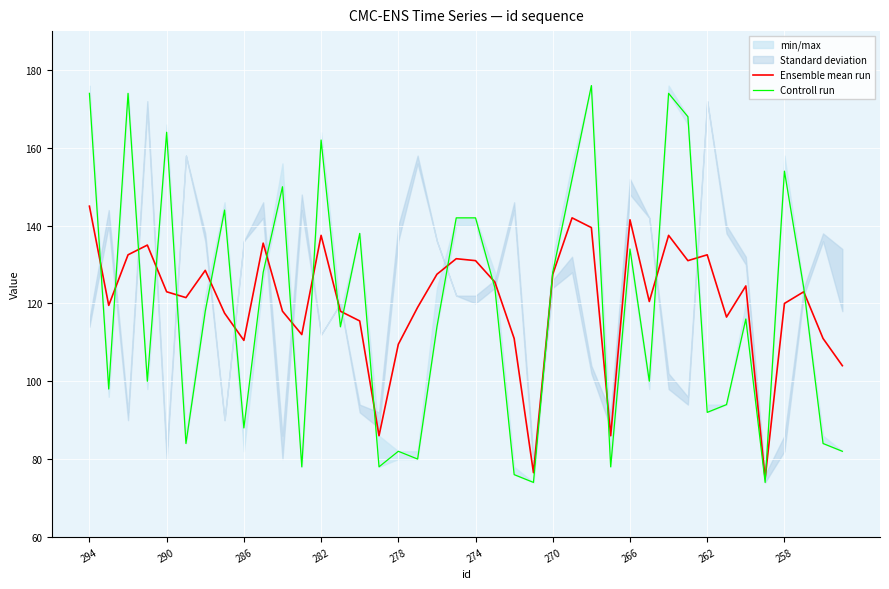

The Ensemble mean run series shows 70.9 at 282. True or false?

False